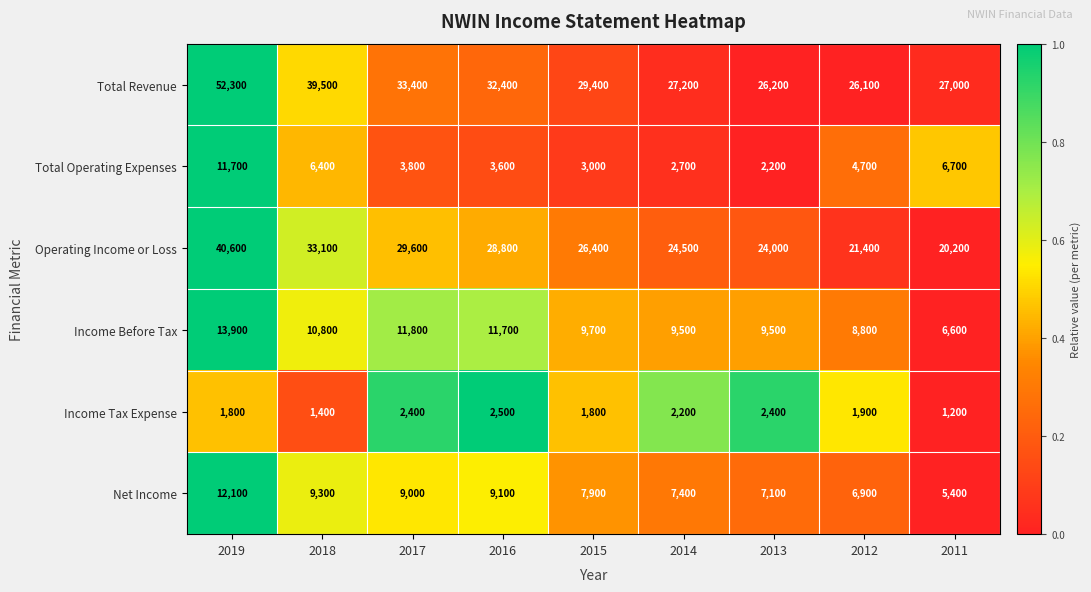

At which category is the sum across all series the highest?

2019